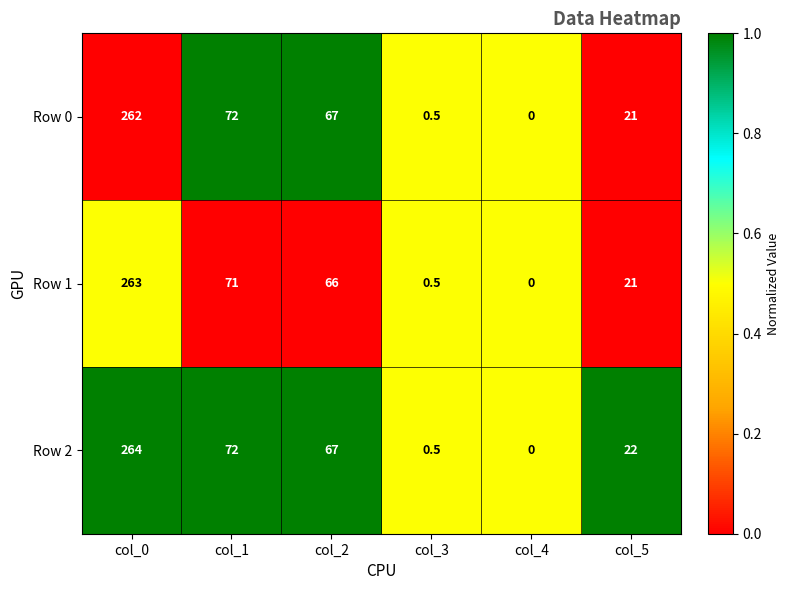

What value does the Row 2 series have at col_3?

0.5